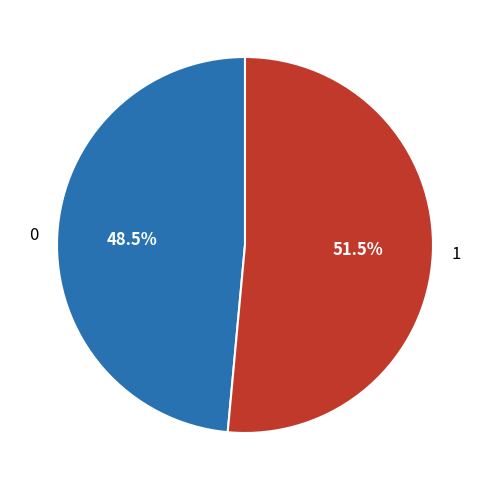

How many slices are in this pie chart?

2